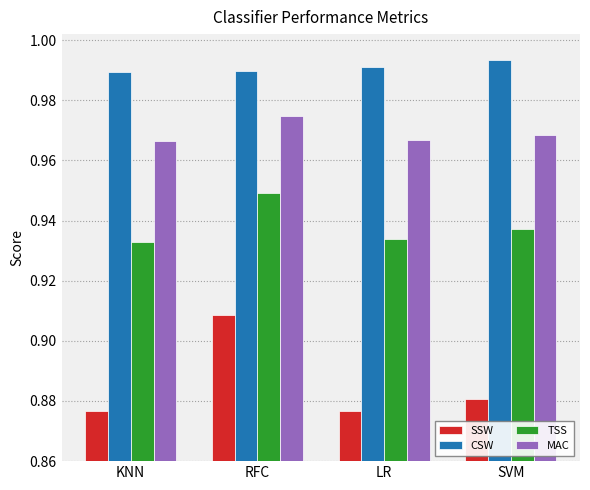

What is the difference between the highest and lowest values at LR?

0.1